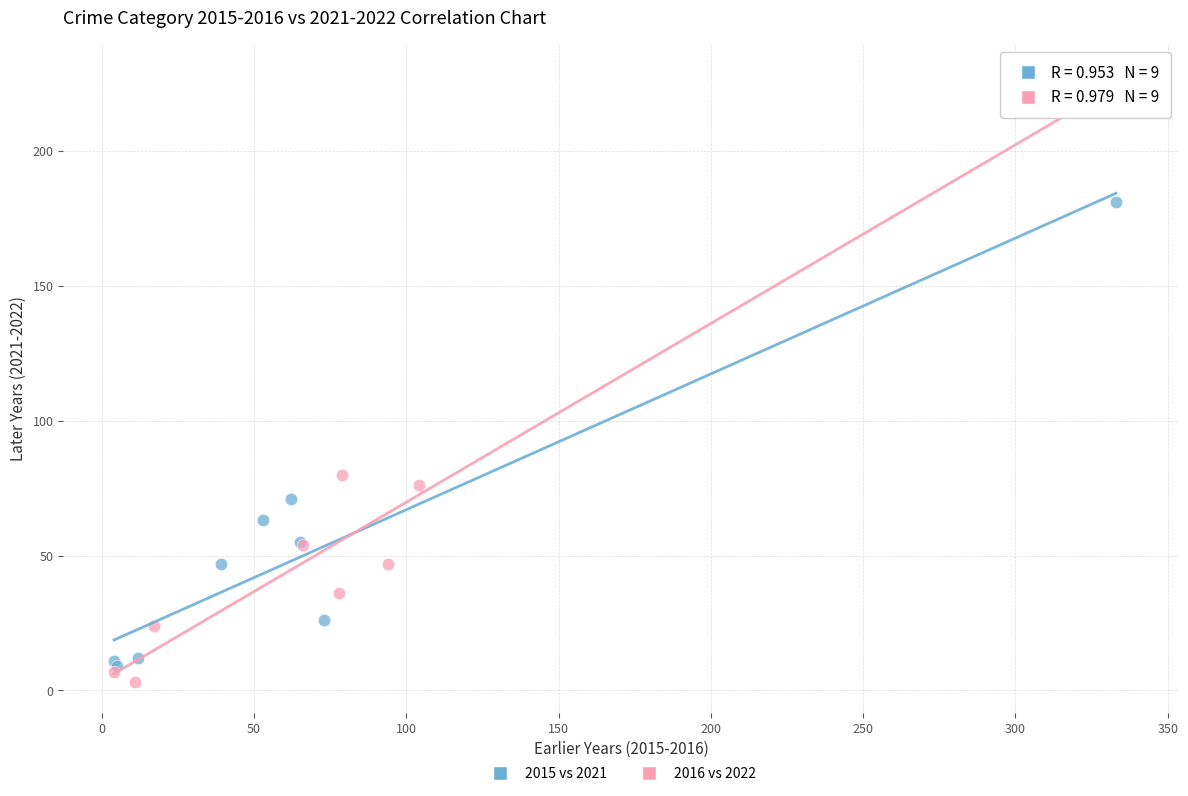

Which series has the widest spread of Y values?

2016 vs 2022